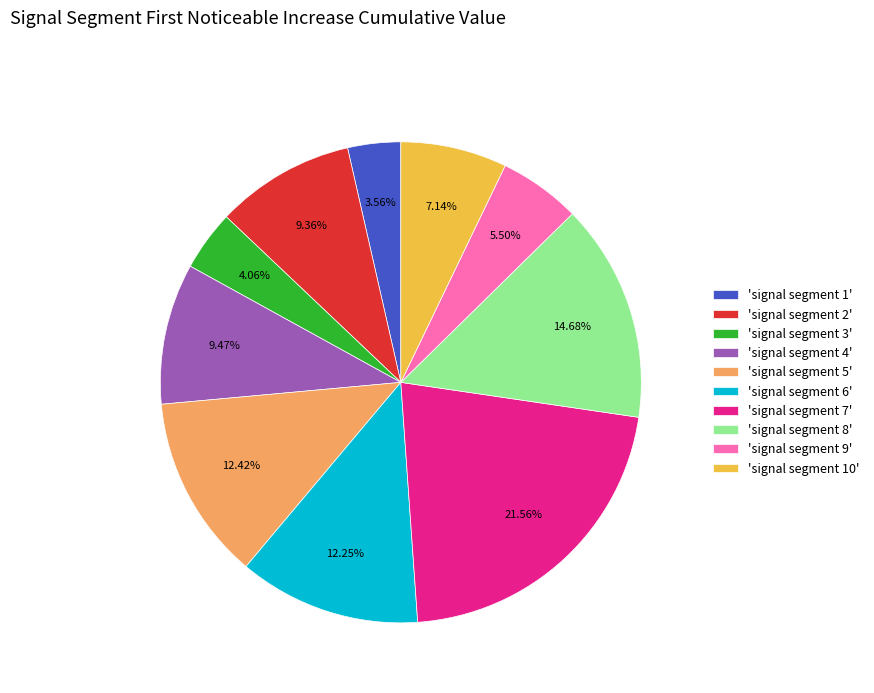

Combined, do 'signal segment 6' and 'signal segment 8' account for over 50%?

No